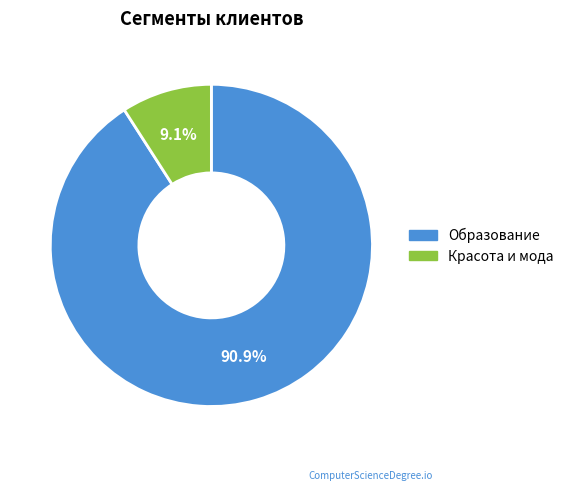

Which slice is the smallest?

Красота и мода